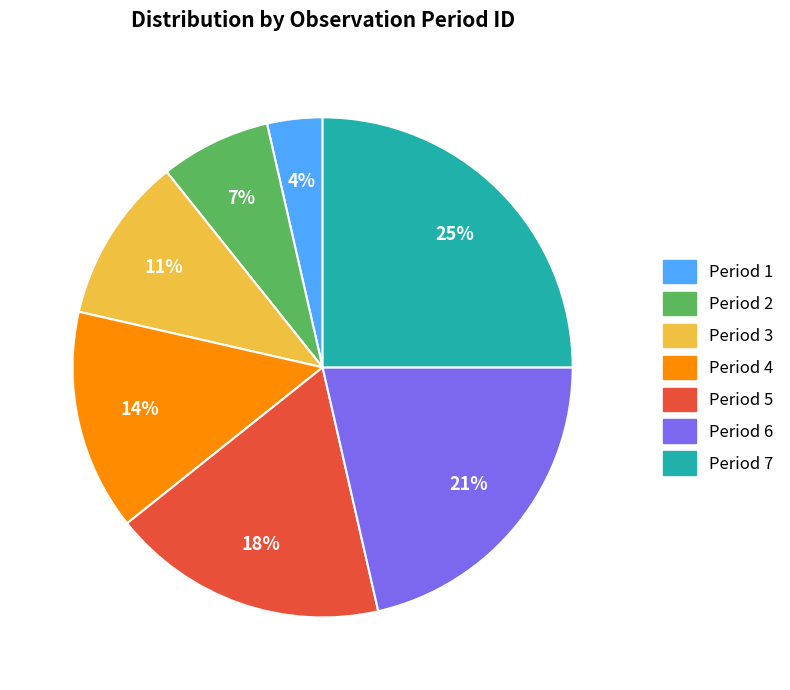

The Period 6 slice represents 21% of the pie. True or false?

True